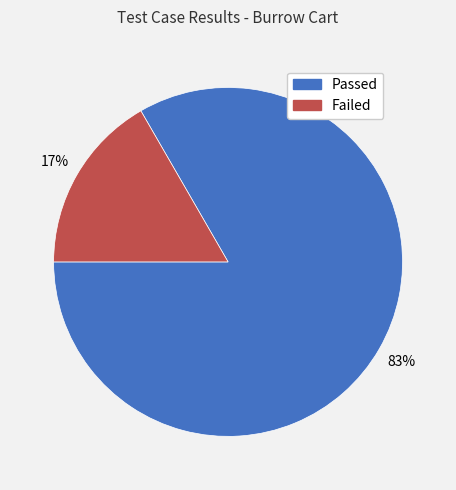

How many segments does this pie chart have?

2